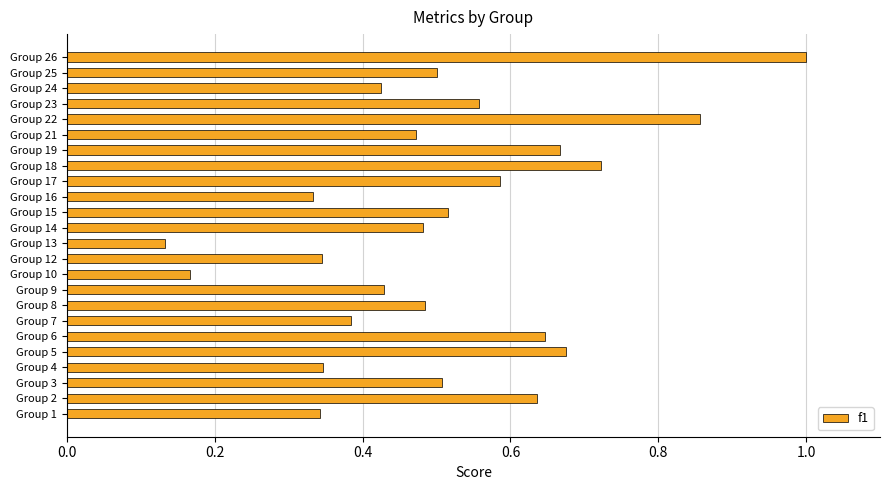

At which category does the chart reach its peak across all series?

Group 26